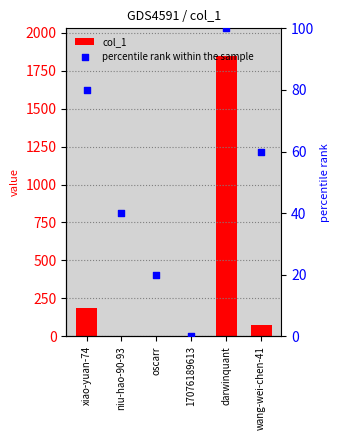

What is the total value across all series at oscarr?

21